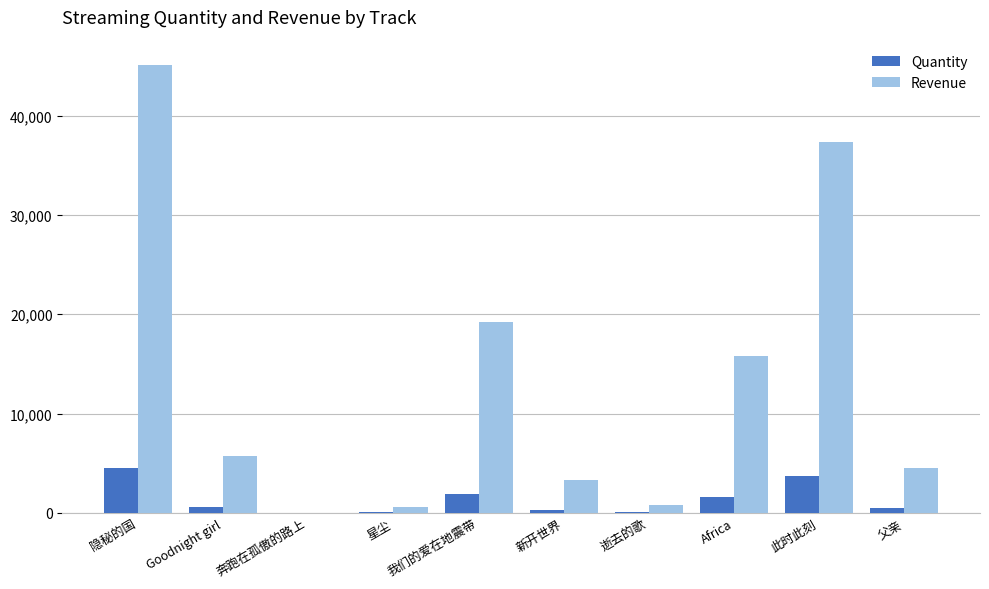

Where does the Revenue series first go above 5680?

隐秘的国